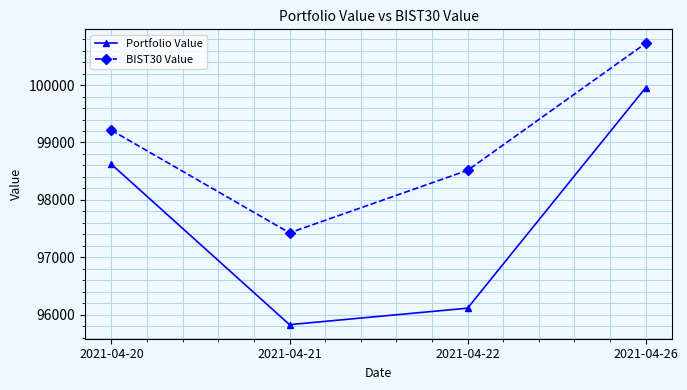

At which label is BIST30 Value closest to 99076?

2021-04-20